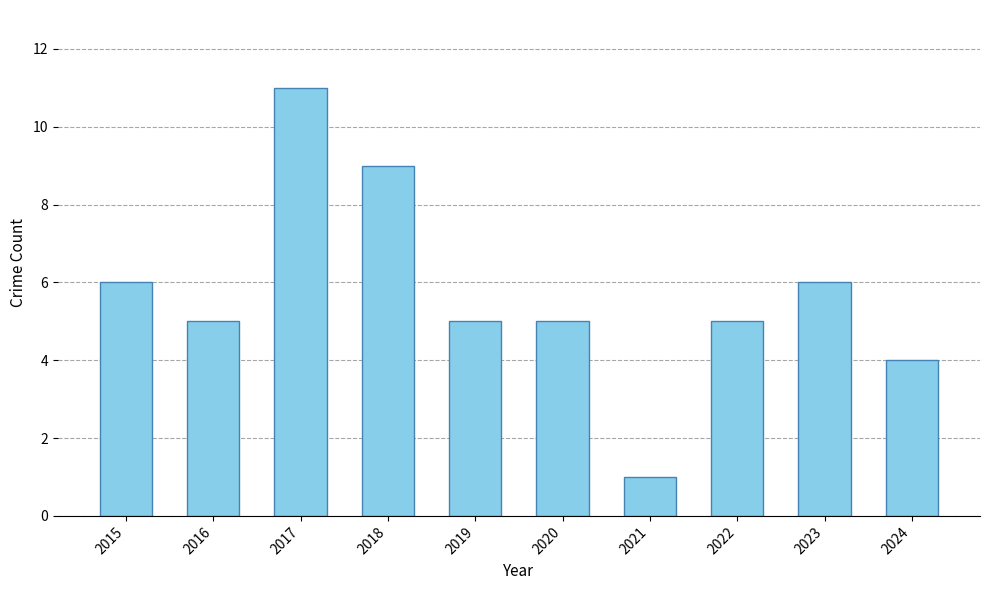

True or false: the data shows 2 at 2019.

False